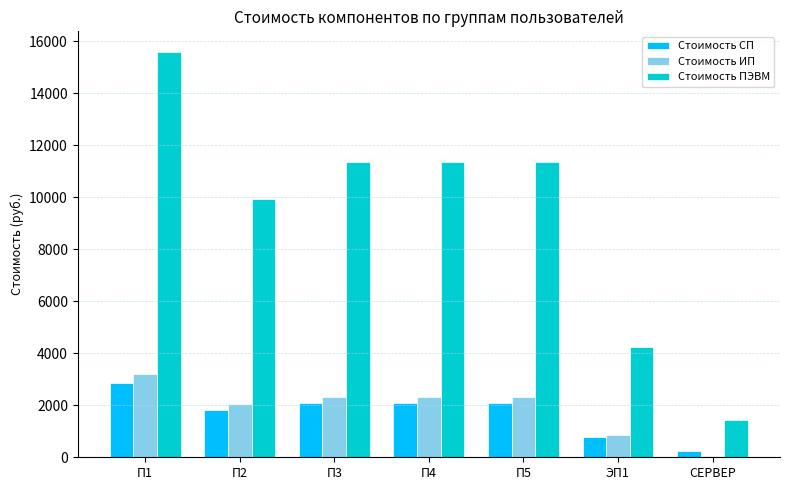

At how many categories does at least one series exceed 10919?

4